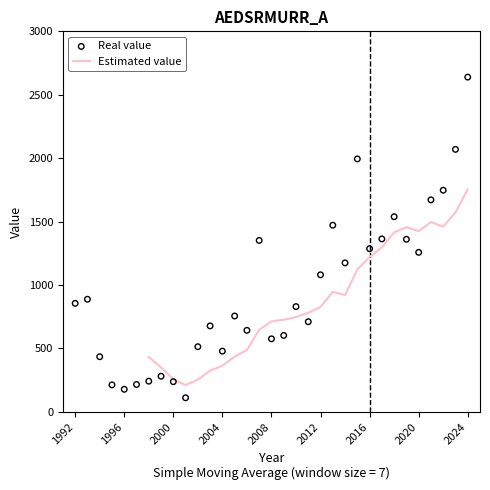

Which has a higher value, 2015 or 2022?

2015